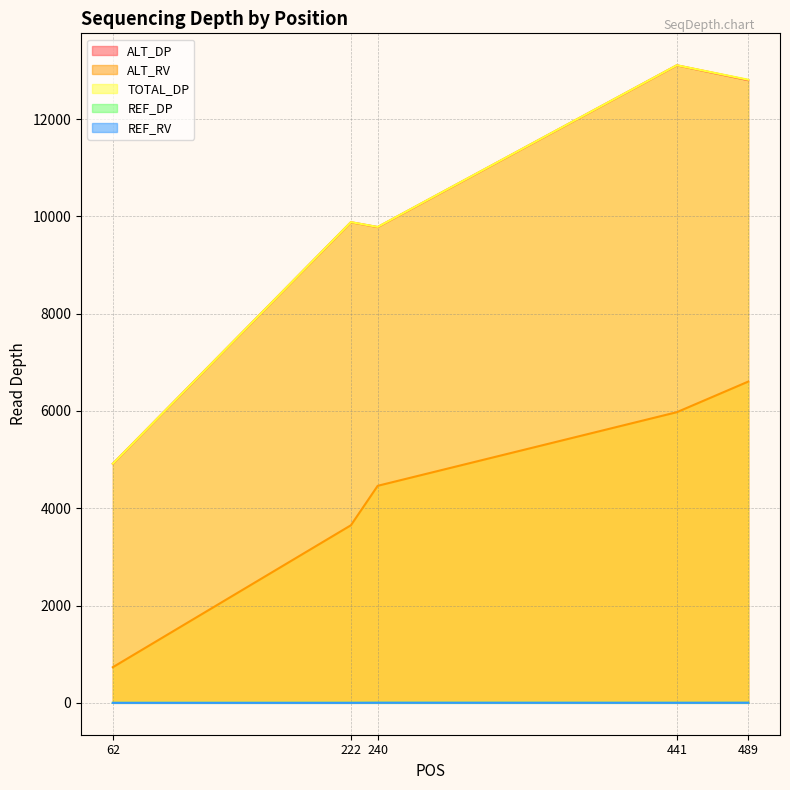

How many lines are shown in the chart?

5